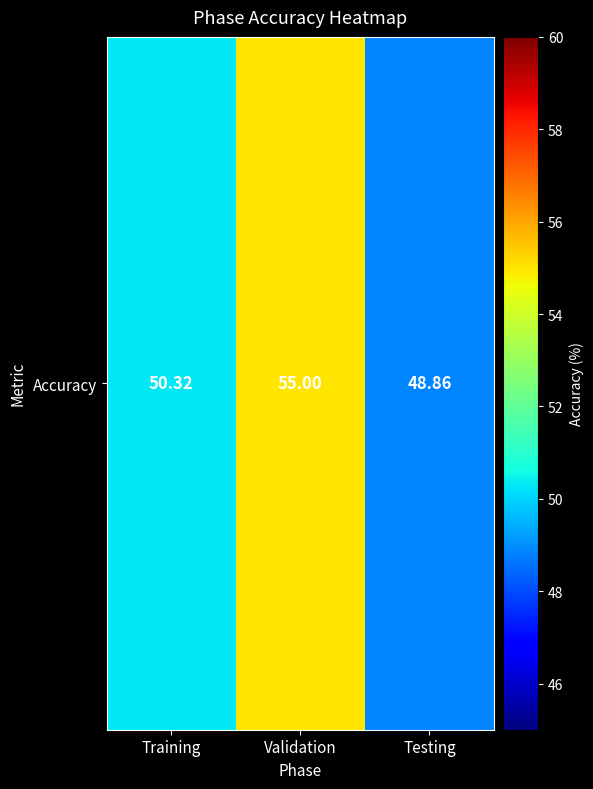

What is the sum of the values at Training and Testing?

99.2